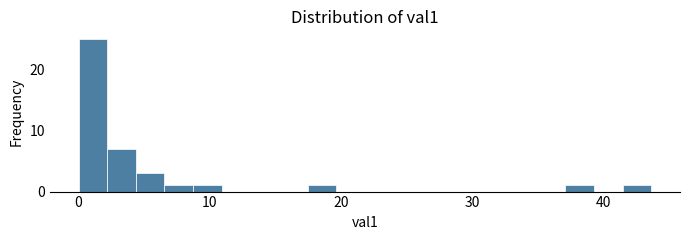

Read against the x-axis, roughly where is the centre of the tallest bar?

1